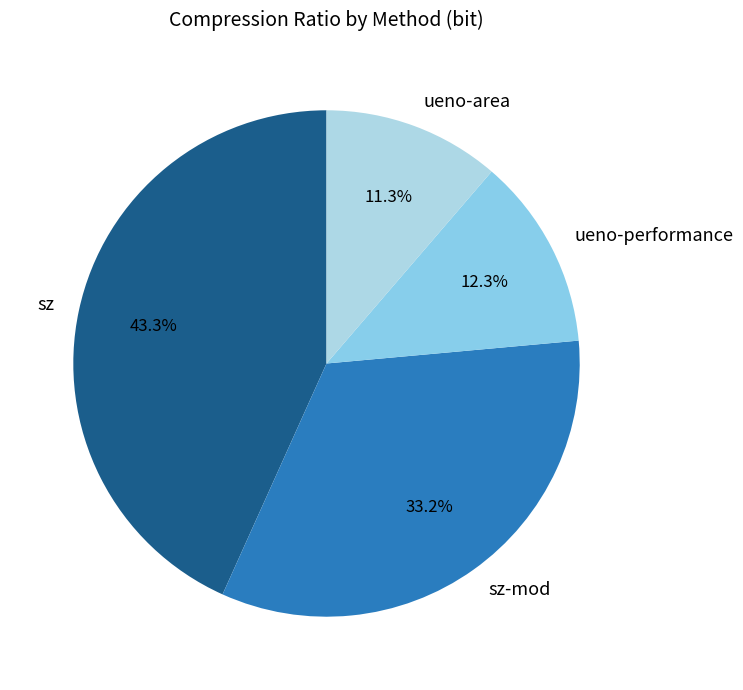

True or false: sz-mod accounts for 45% of the total.

False